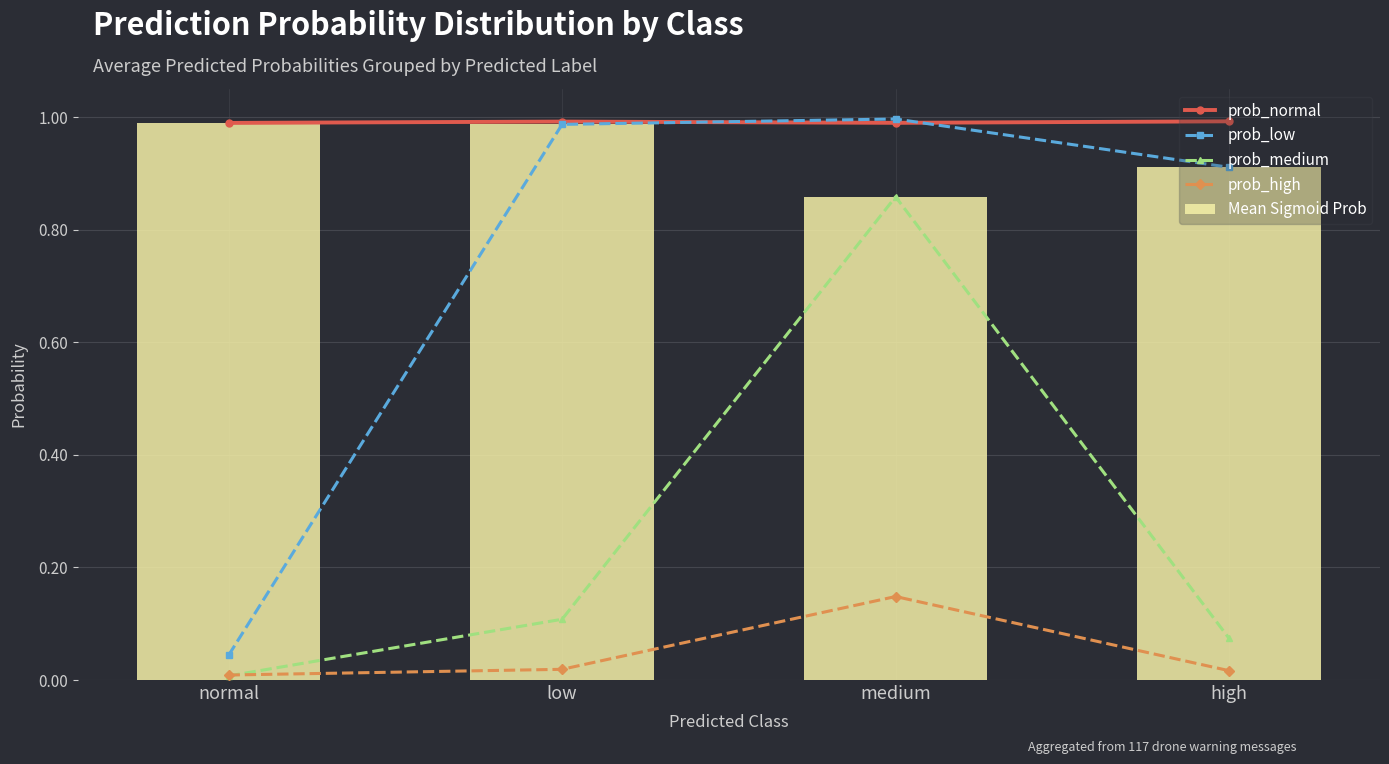

Rank the series by their maximum value, from lowest to highest.

prob_high, prob_medium, Mean Sigmoid Prob, prob_normal, prob_low